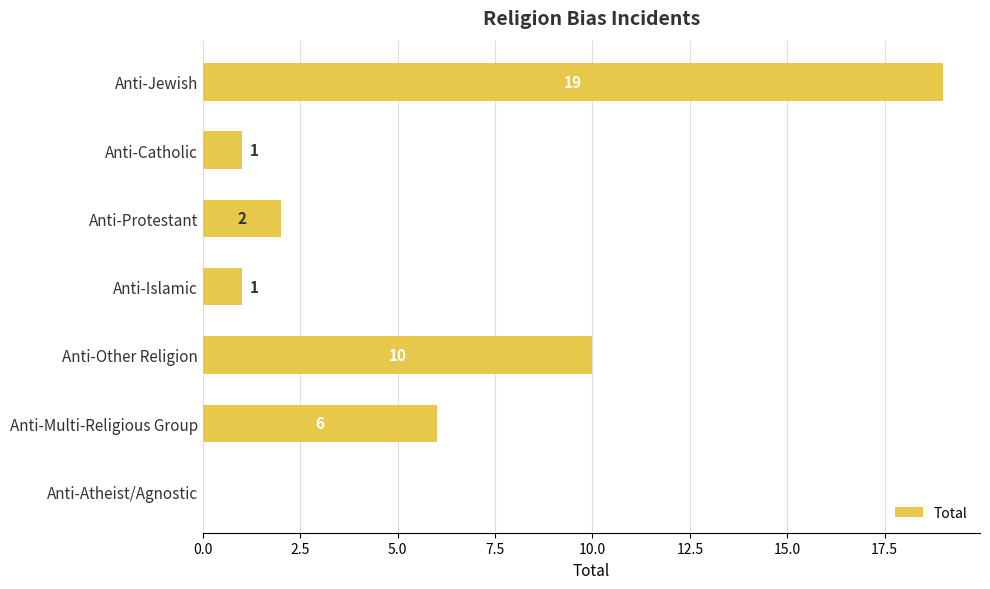

Reading top to bottom, what are all the values shown in this chart?

Anti-Jewish=19	Anti-Catholic=1	Anti-Protestant=2	Anti-Islamic=1	Anti-Other Religion=10	Anti-Multi-Religious Group=6	Anti-Atheist/Agnostic=0